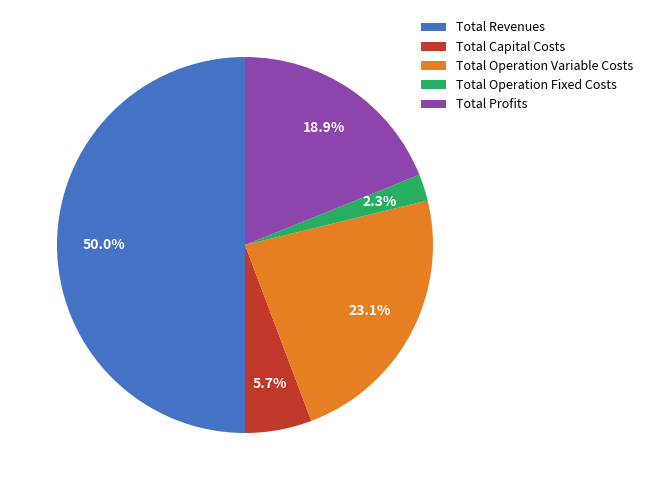

To the nearest percent, what is the difference between the largest and smallest slice percentages?

48%